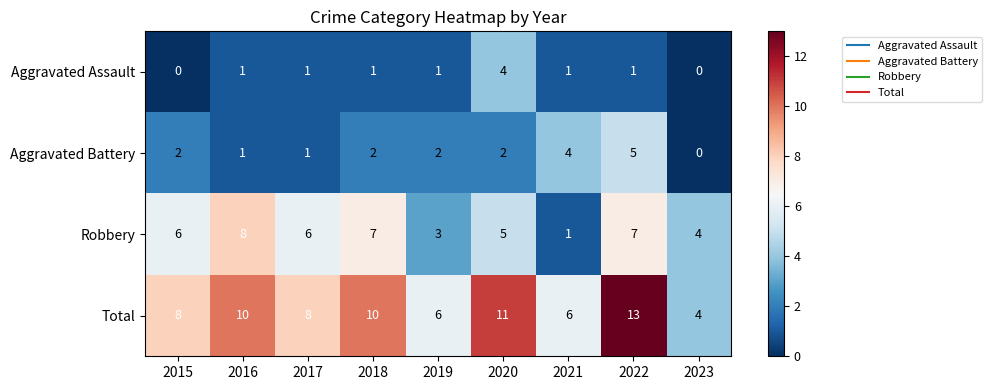

Is it true that Robbery equals 12 at 2016?

False